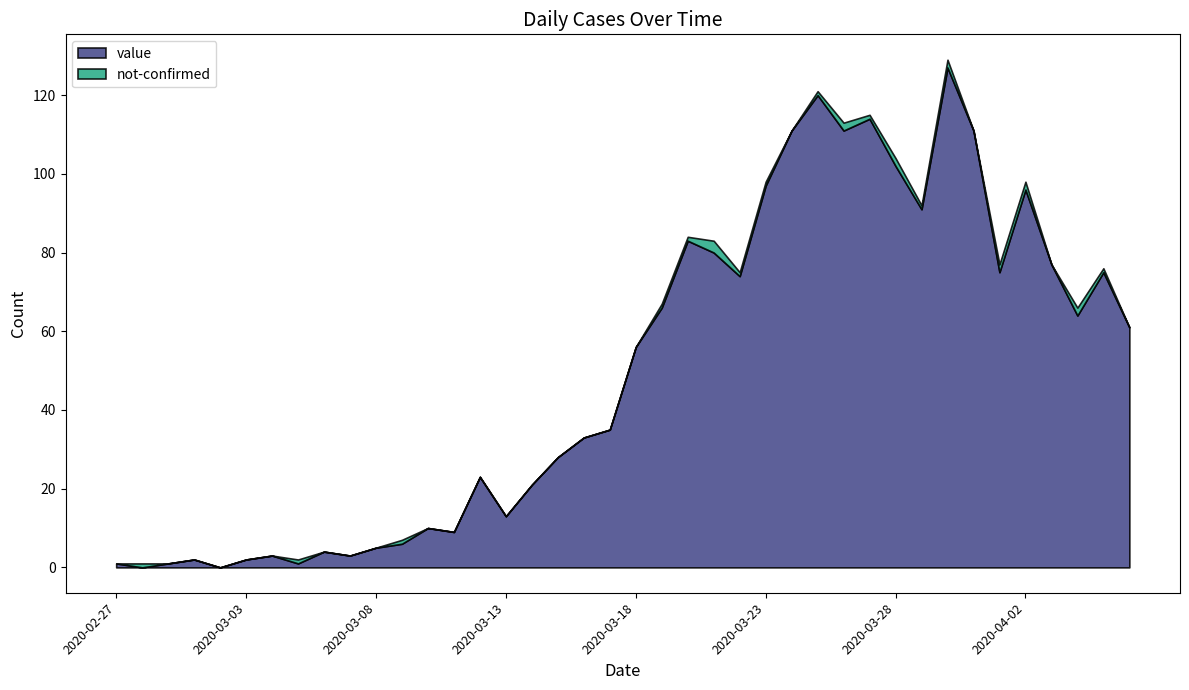

Where is the first local maximum for value?

2020-03-01